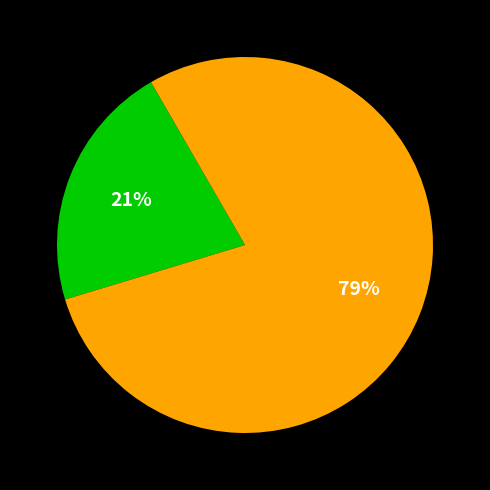

Is there a majority slice in this chart?

Yes